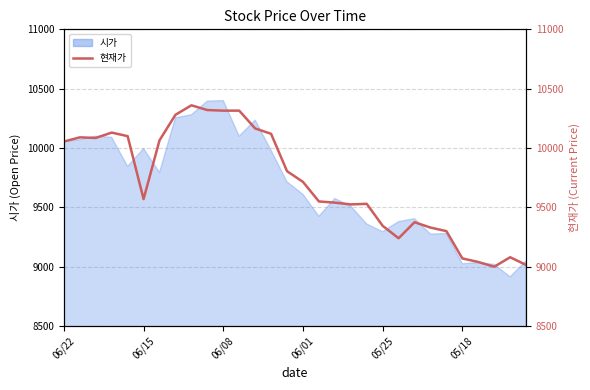

Reading left to right, list all the values displayed in this chart.

10055	10090	10085	10130	10100	9570	10065	10280	10360	10320	10315	10315	10165	10120	9805	9715	9550	9540	9525	9530	9345	9240	9375	9330	9300	9070	9040	9000	9080	9015